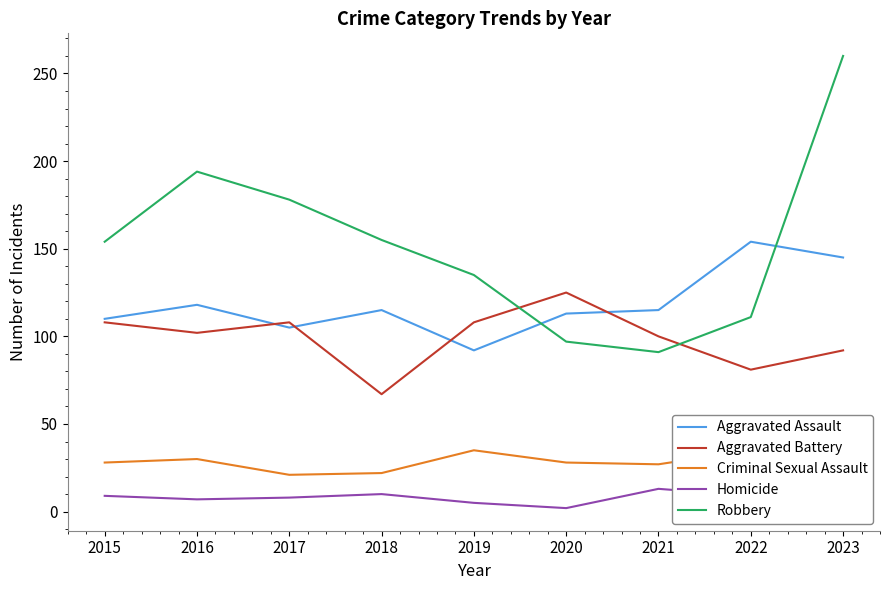

What is the maximum value shown in the chart?

260